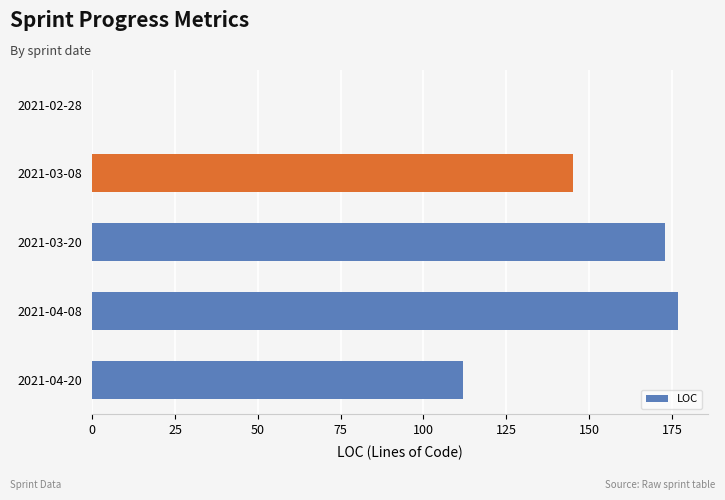

Between 2021-04-20 and 2021-02-28, which is larger?

2021-04-20